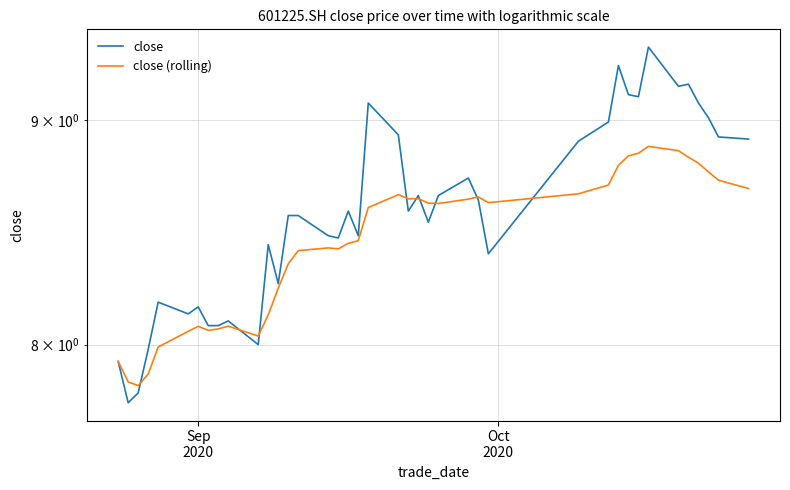

Does the chart have visible grid lines?

Yes